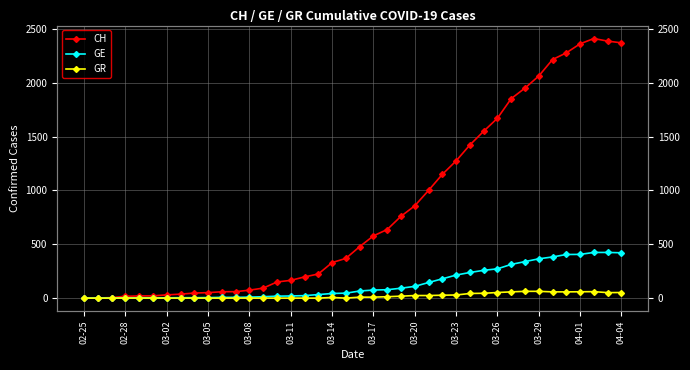

True or false: GE and CH cross at least once.

False